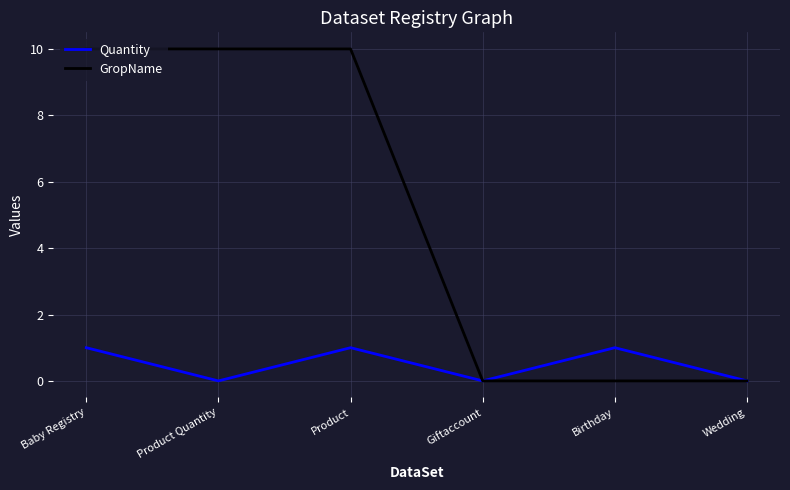

True or false: Quantity has a value of 1 at Product.

True